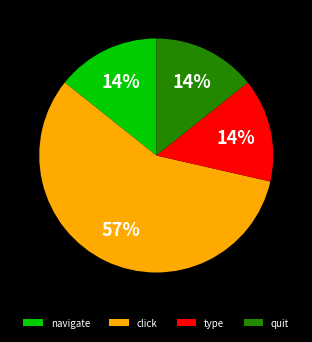

Approximately how many times larger is the value at type compared to quit?

1.0